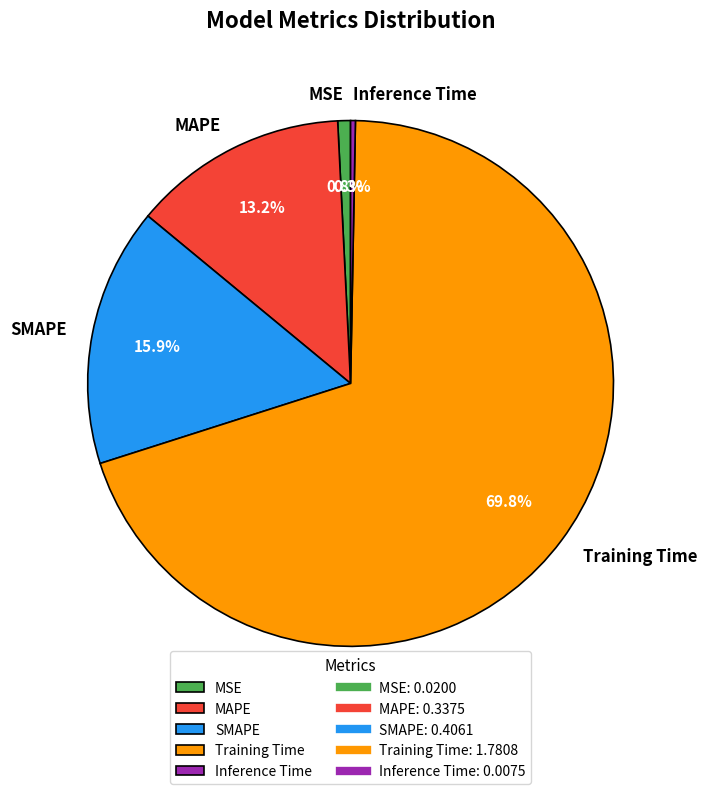

What is the largest slice in the pie chart?

Training Time